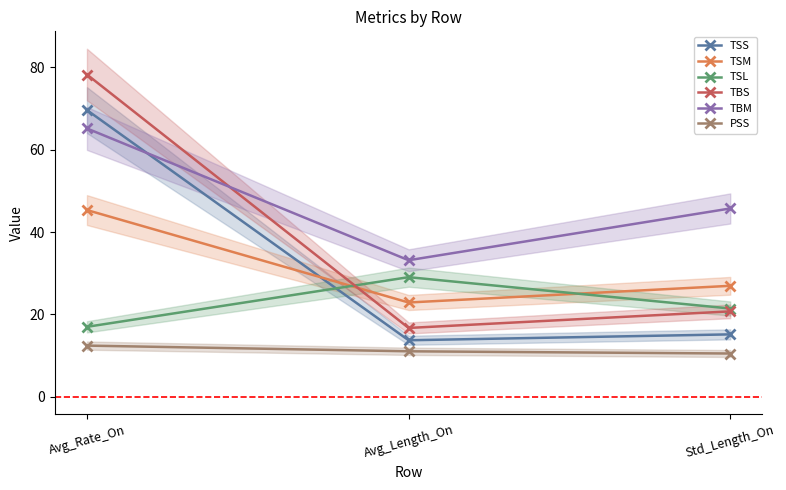

What is the difference between the highest and lowest values at Avg_Length_On?

22.1